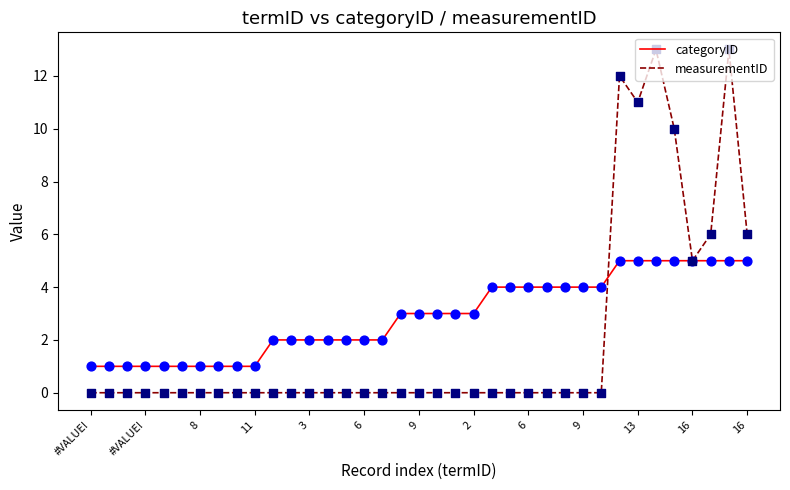

What is the maximum value for categoryID?

5